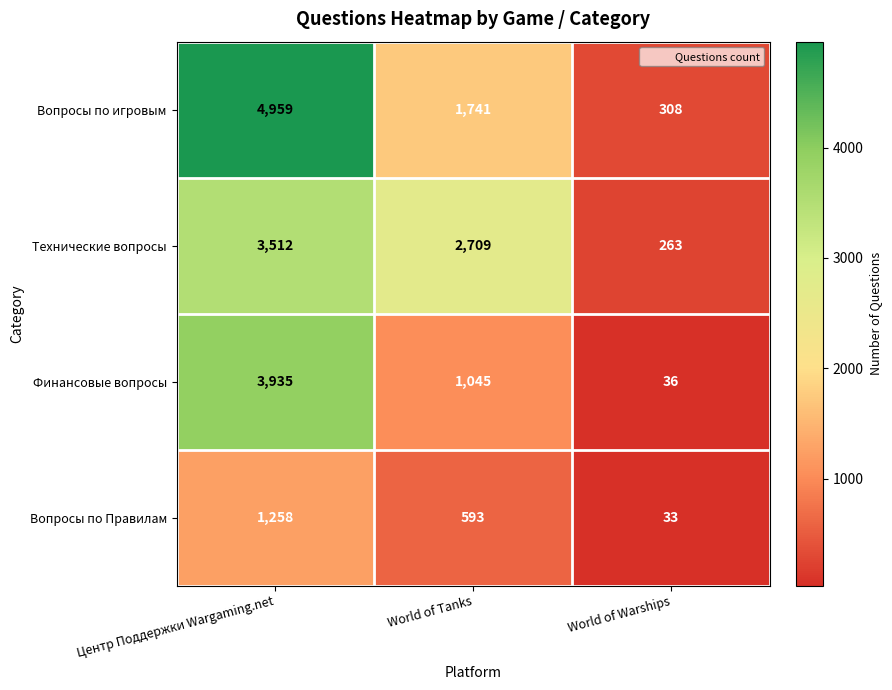

True or false: Вопросы по Правилам has a value of 1258 at Центр Поддержки Wargaming.net.

True